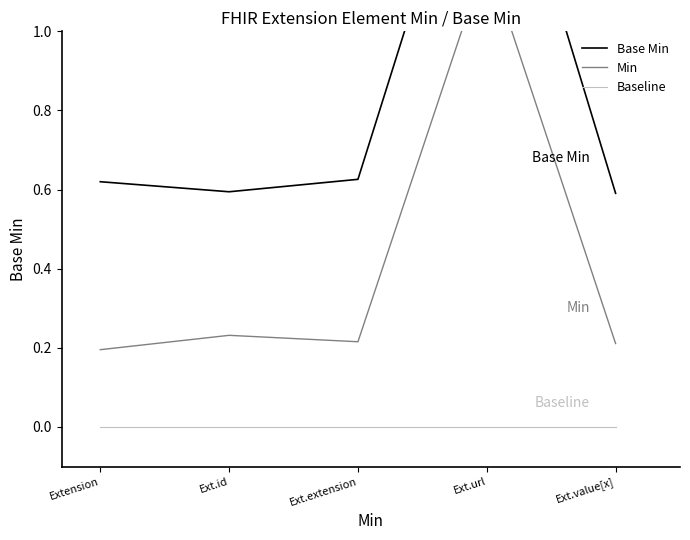

What is the spread (max minus min) of values at Extension?

0.6